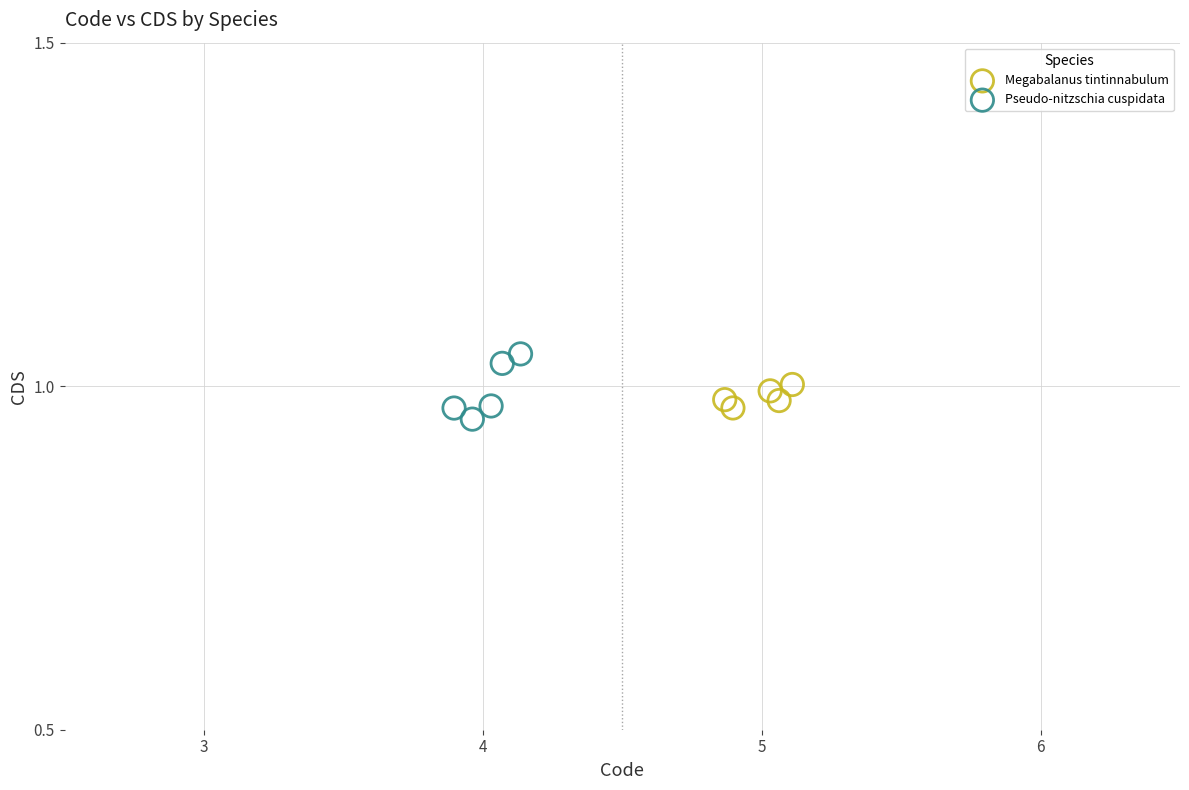

Which series contains the highest Y value?

Pseudo-nitzschia cuspidata